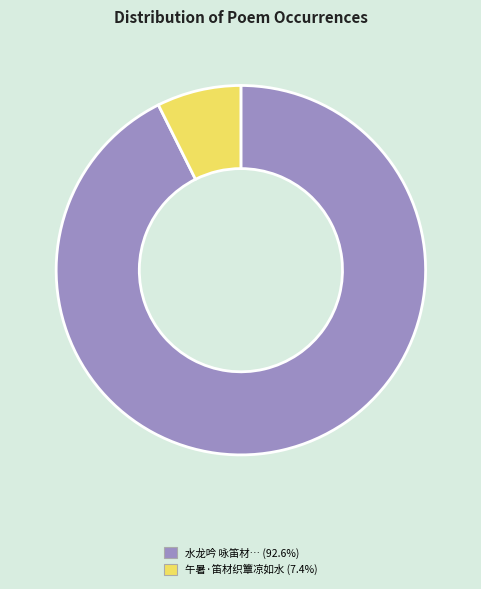

Is there a majority slice in this chart?

Yes